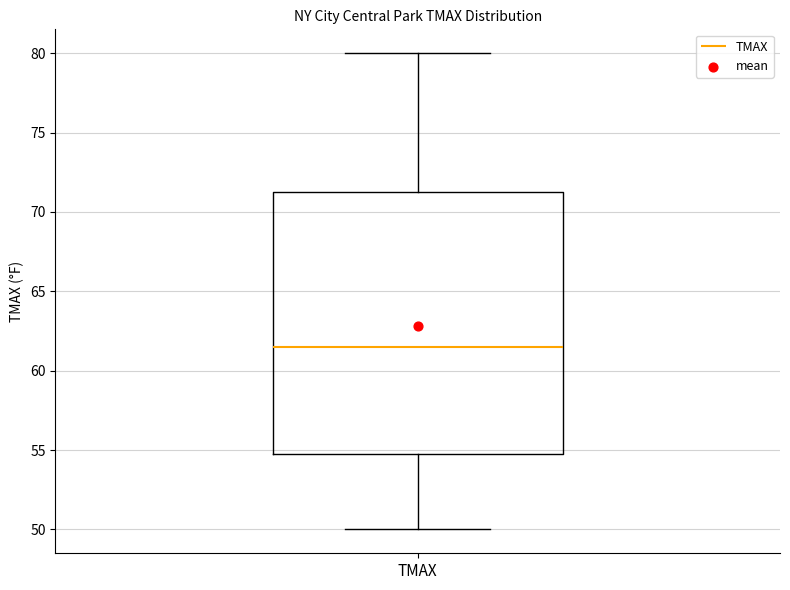

Transcribe this box plot: give where the median line is, the range the box spans, and where the two whiskers end, as read against the y-axis. The values are not printed on the chart, so give them approximately, as read against the axis.

median 61.5, box 55.0 to 71.5, whiskers 50.0 to 80.0